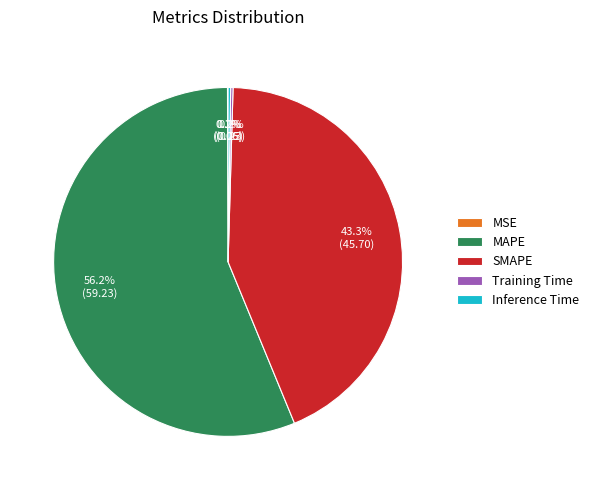

Does any single category account for the majority?

Yes